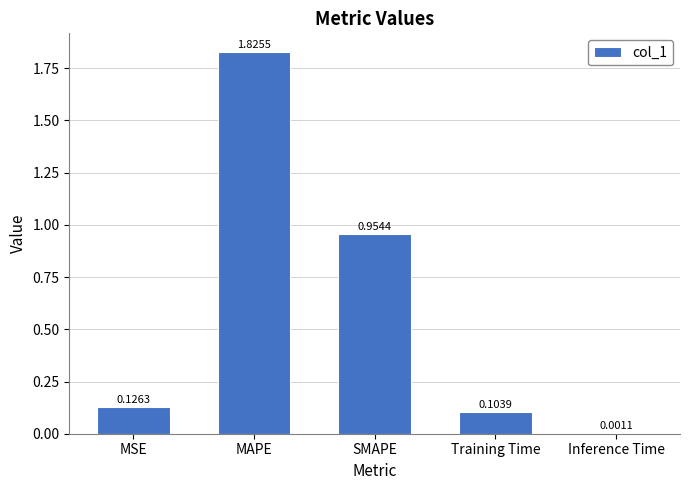

How many data points does each series have?

5